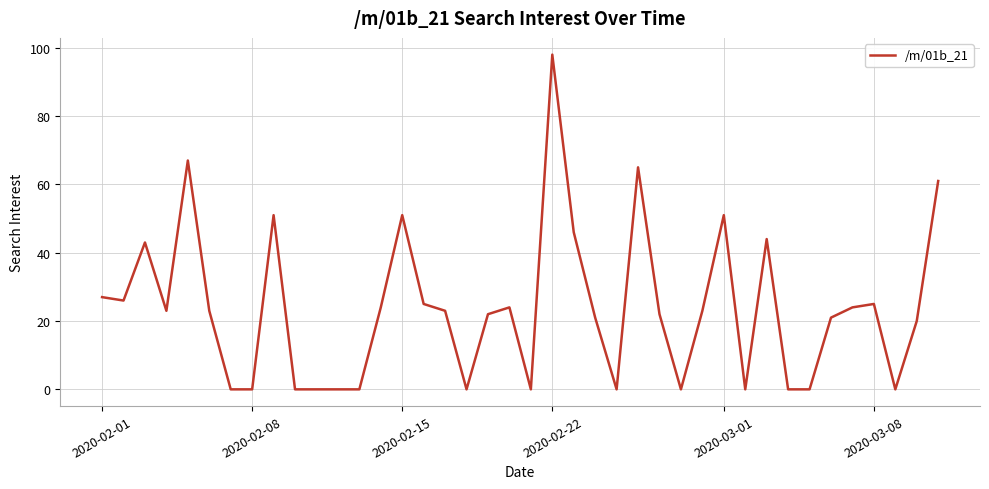

What is the greatest value displayed?

98